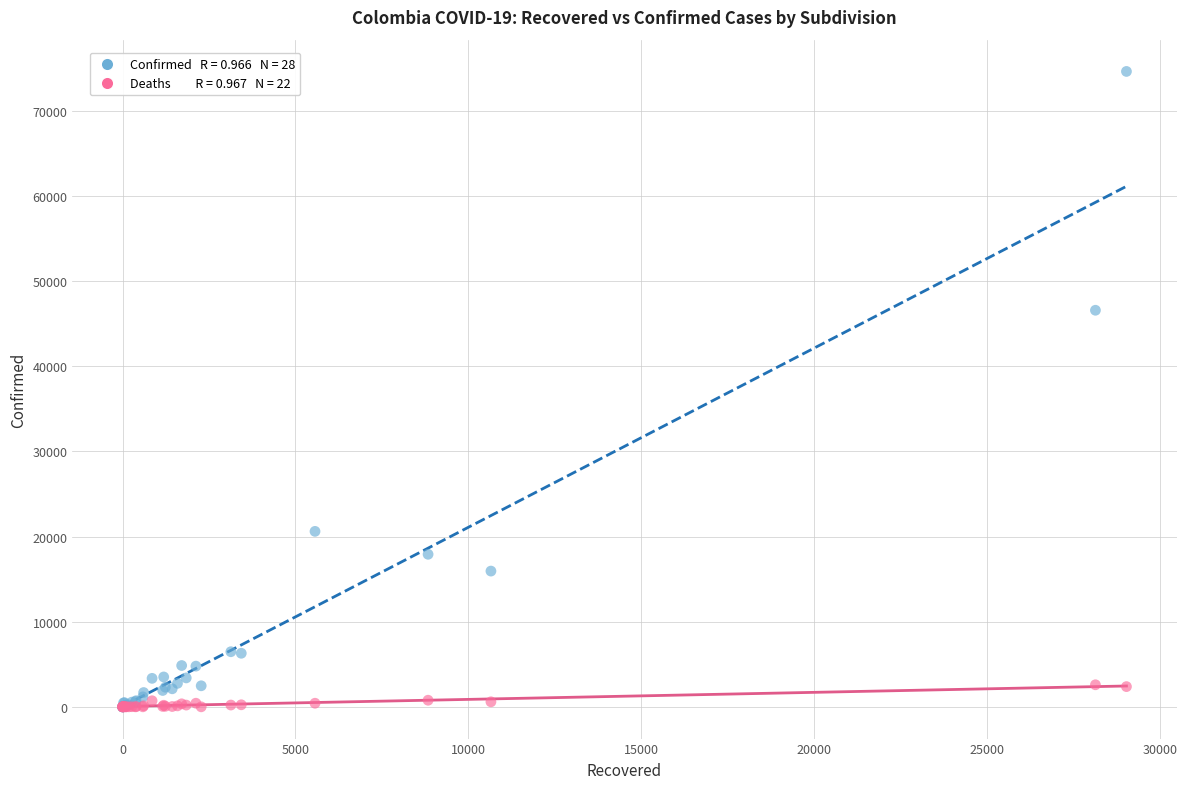

Across all series, what Y value is closest to 37324?

46591